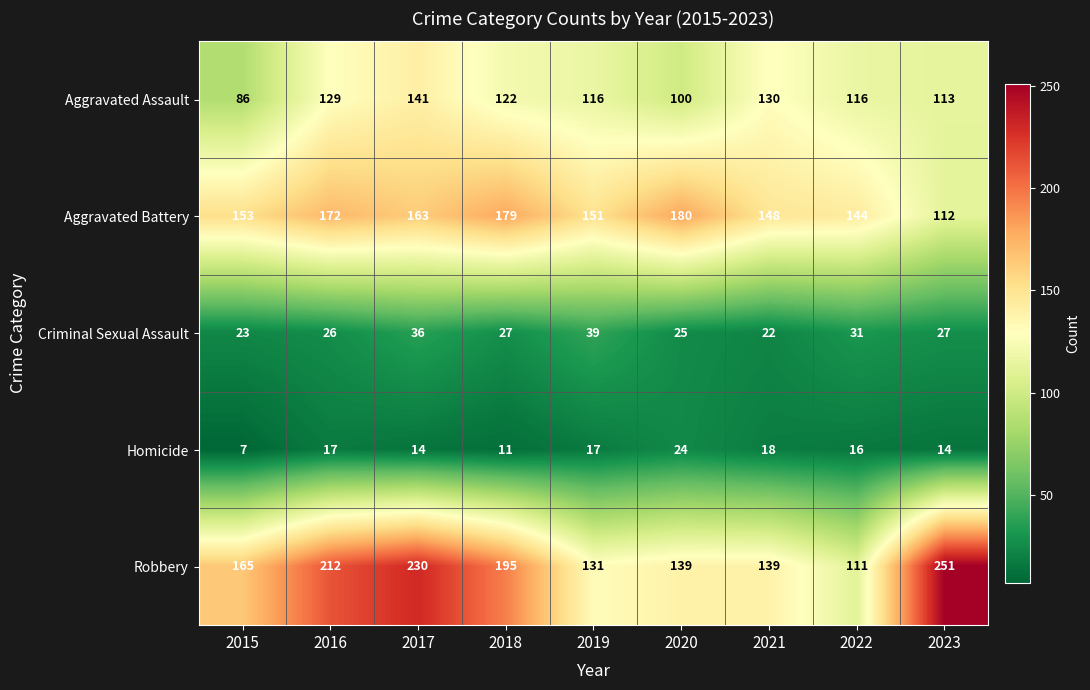

The Aggravated Assault series shows 113 at 2023. True or false?

True